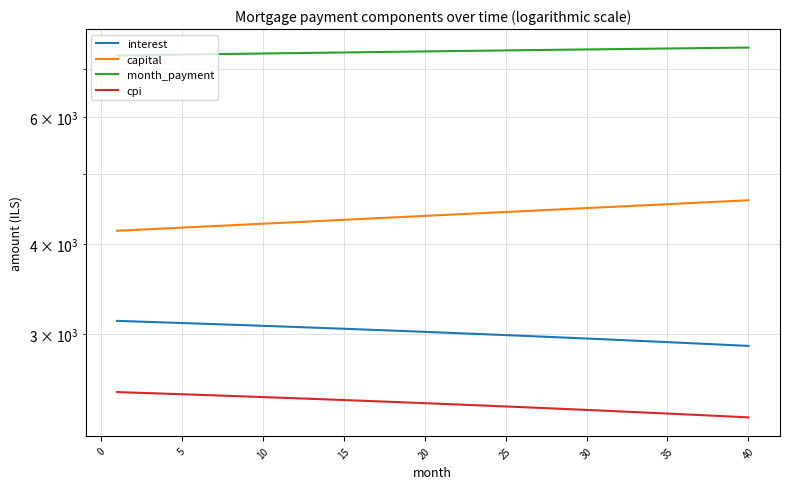

Which series has the largest total across all categories?

month_payment